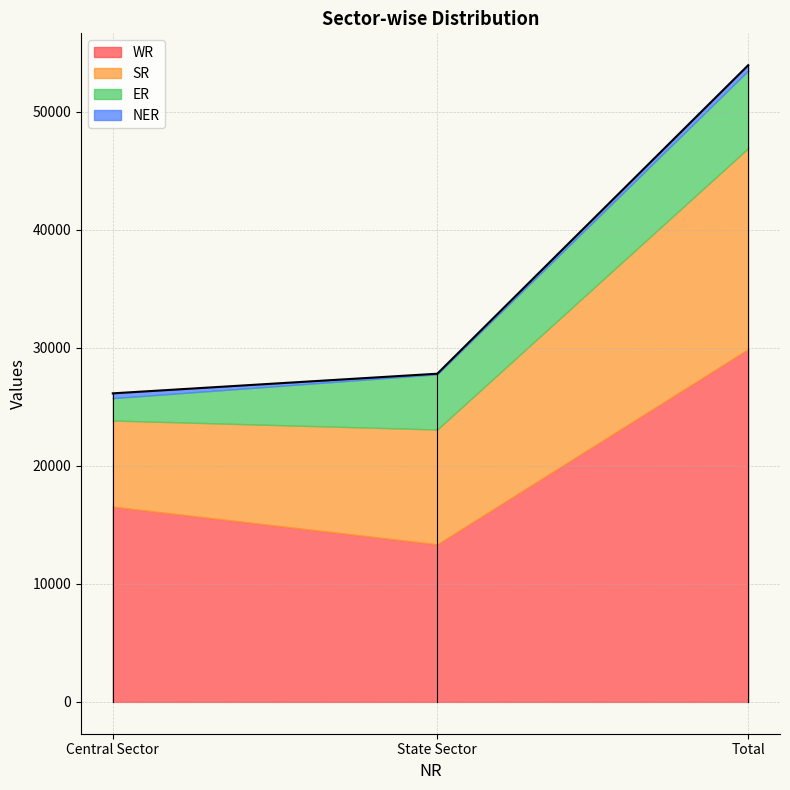

What is the label of the 3rd point from the left?

Total